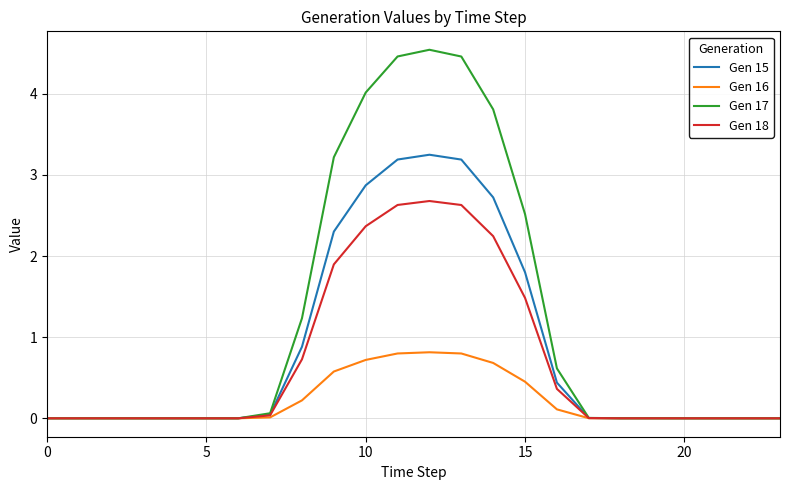

Which series has the largest total across all categories?

Gen 17